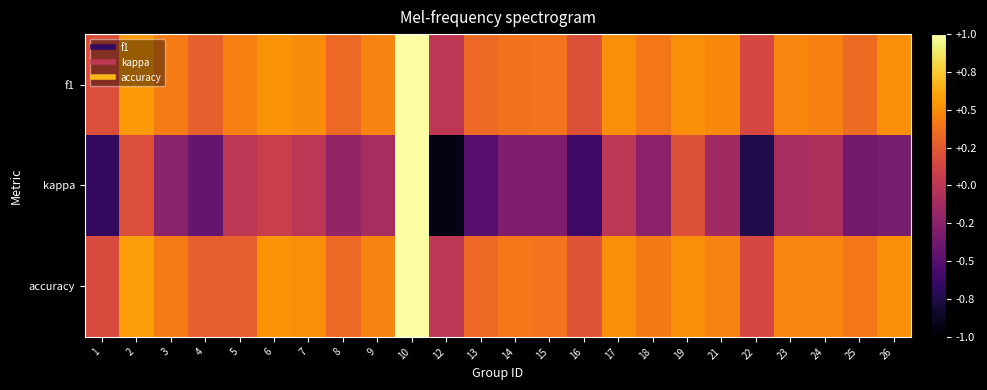

At how many categories does at least one series exceed 0?

23